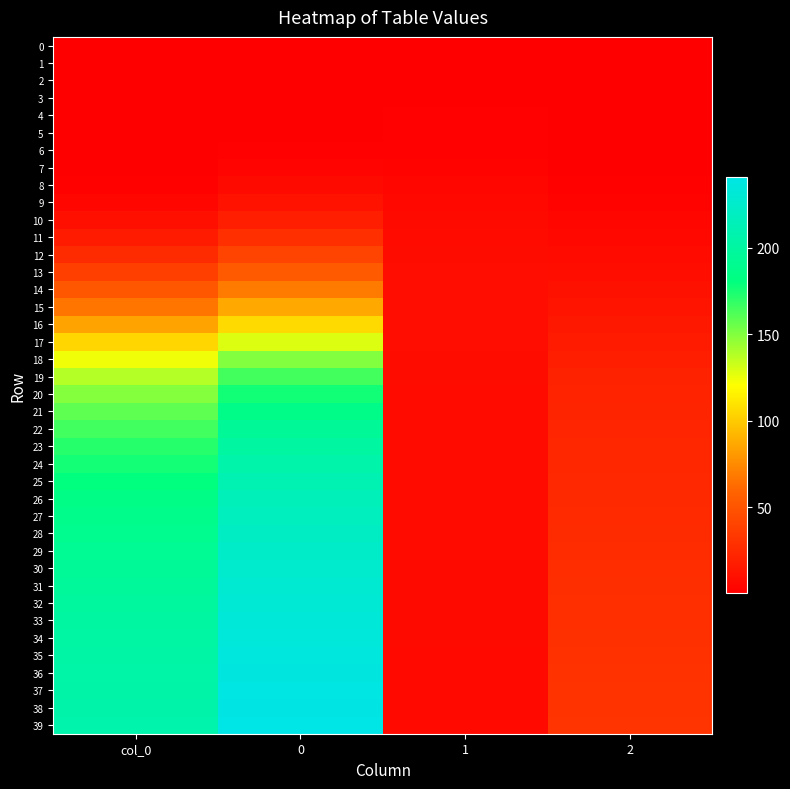

Between col_0 and 2, which series saw the biggest shift?

39